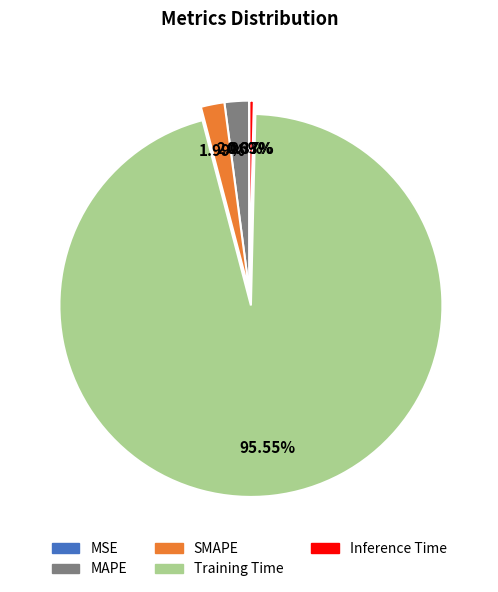

Is it true that Inference Time is 0% of the pie?

True